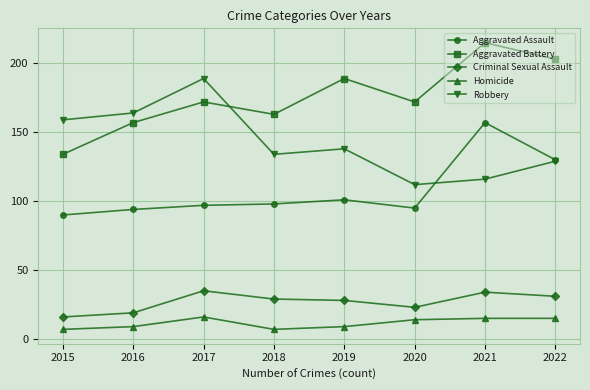

What is the minimum value for Robbery?

112